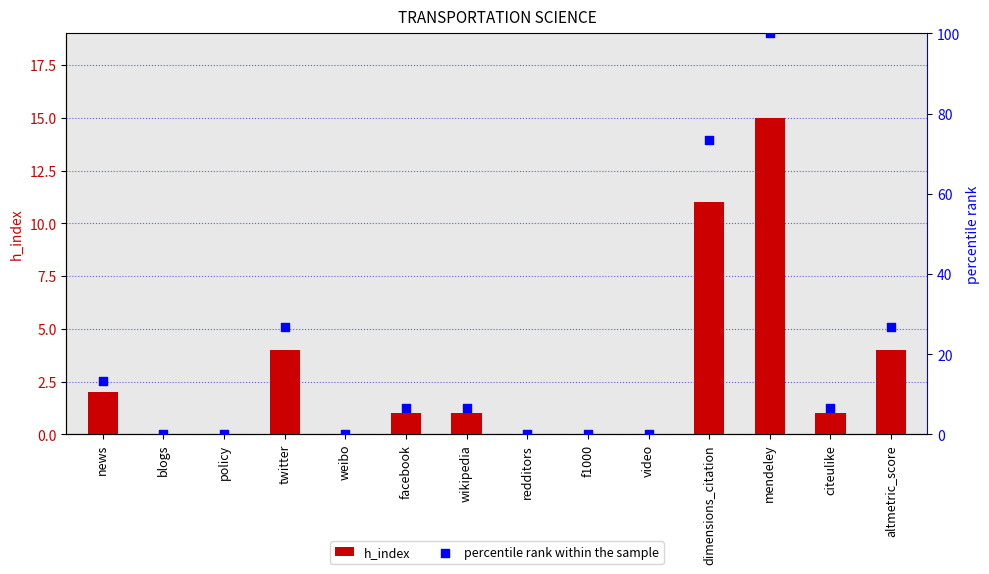

Which series has the largest total across all categories?

percentile rank within the sample